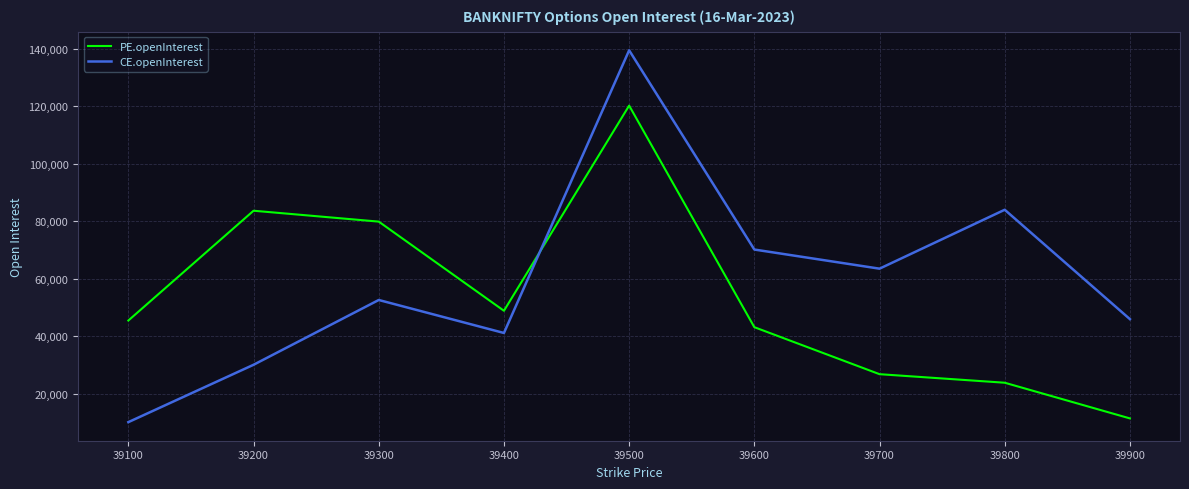

At which label does CE.openInterest reach its peak?

39500